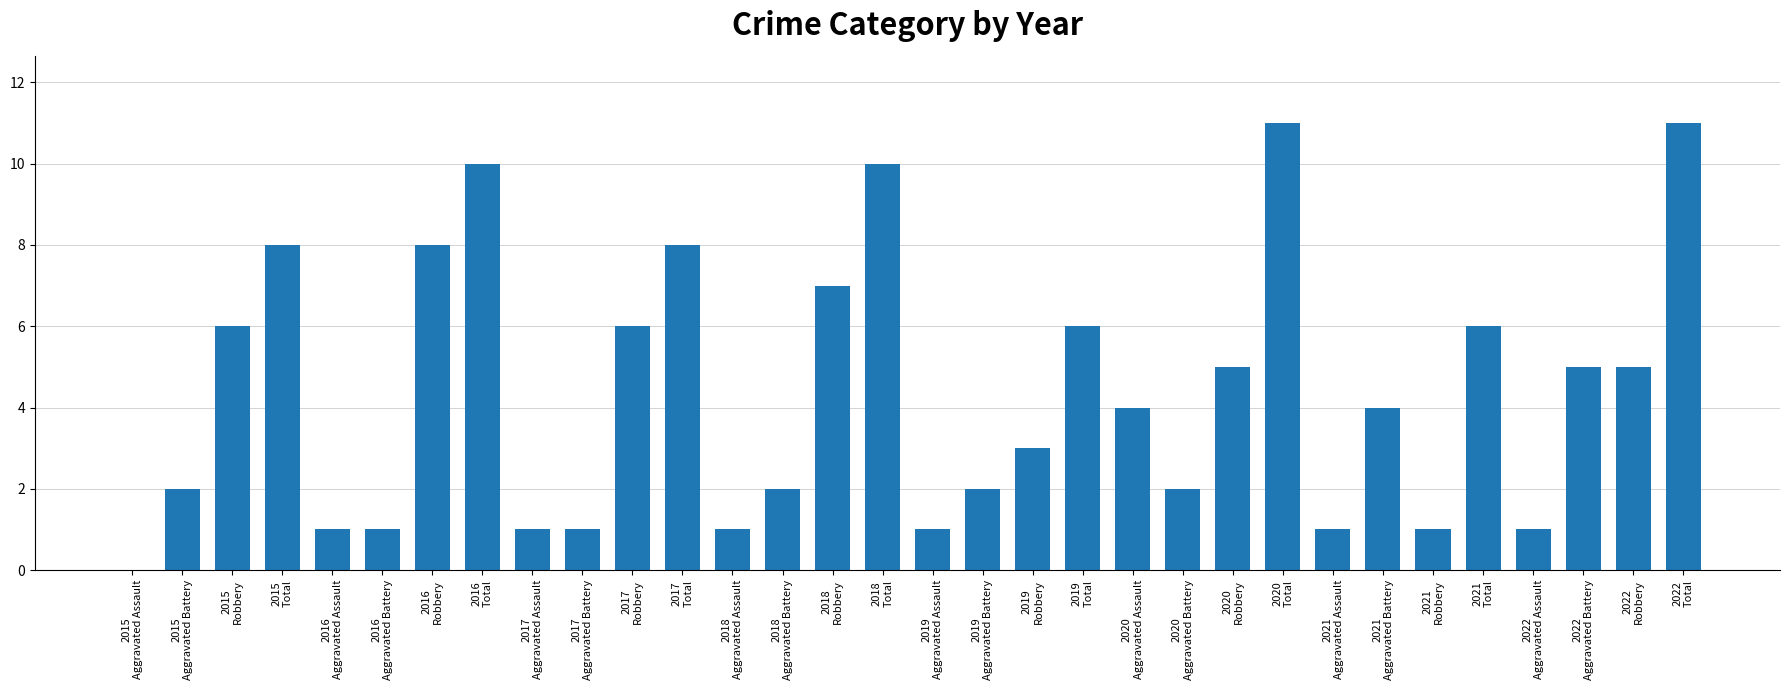

Reading left to right, transcribe all the data shown in this chart.

2015
Aggravated Assault=0	2015
Aggravated Battery=2	2015
Robbery=6	2015
Total=8	2016
Aggravated Assault=1	2016
Aggravated Battery=1	2016
Robbery=8	2016
Total=10	2017
Aggravated Assault=1	2017
Aggravated Battery=1	2017
Robbery=6	2017
Total=8	2018
Aggravated Assault=1	2018
Aggravated Battery=2	2018
Robbery=7	2018
Total=10	2019
Aggravated Assault=1	2019
Aggravated Battery=2	2019
Robbery=3	2019
Total=6	2020
Aggravated Assault=4	2020
Aggravated Battery=2	2020
Robbery=5	2020
Total=11	2021
Aggravated Assault=1	2021
Aggravated Battery=4	2021
Robbery=1	2021
Total=6	2022
Aggravated Assault=1	2022
Aggravated Battery=5	2022
Robbery=5	2022
Total=11